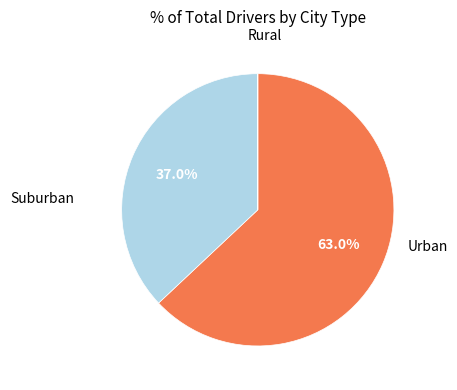

To the nearest percent, what is the average slice percentage?

33%